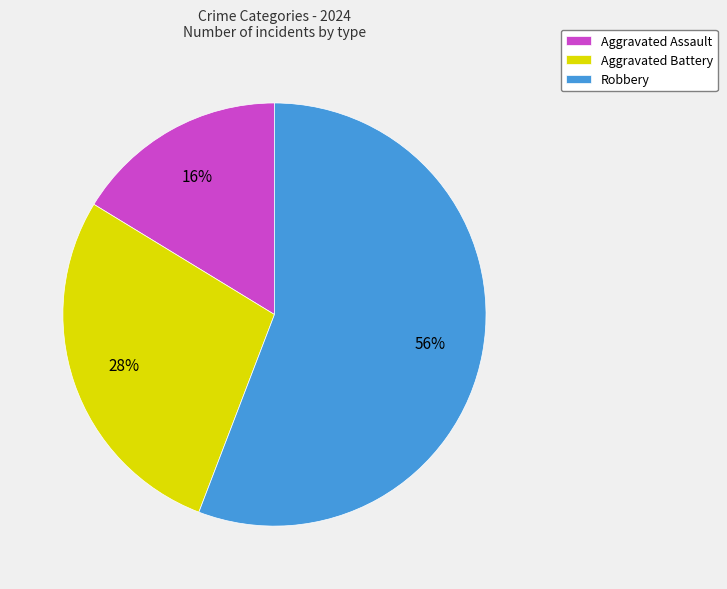

True or false: Aggravated Battery accounts for 28% of the total.

True